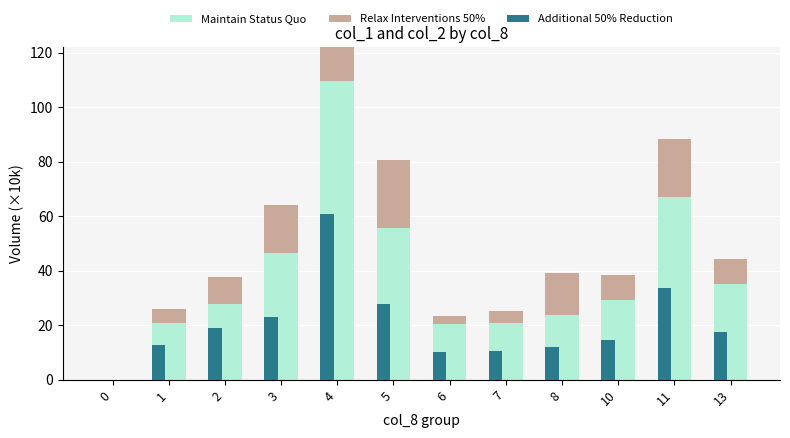

Between 10 and 13, which is larger?

13